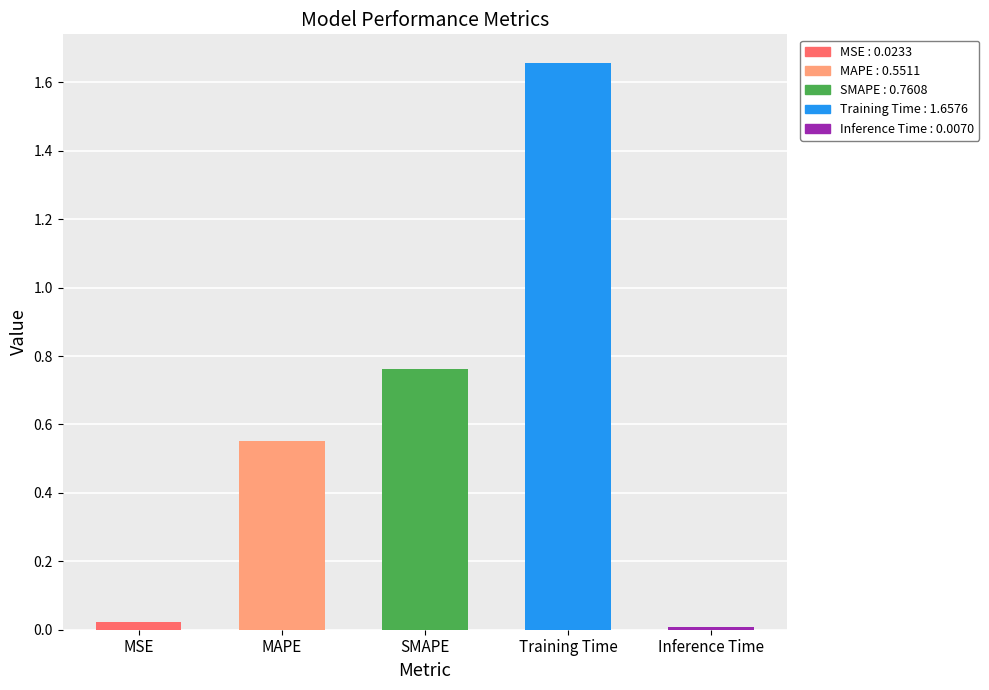

What is the label of the 5th bar from the left?

Inference Time